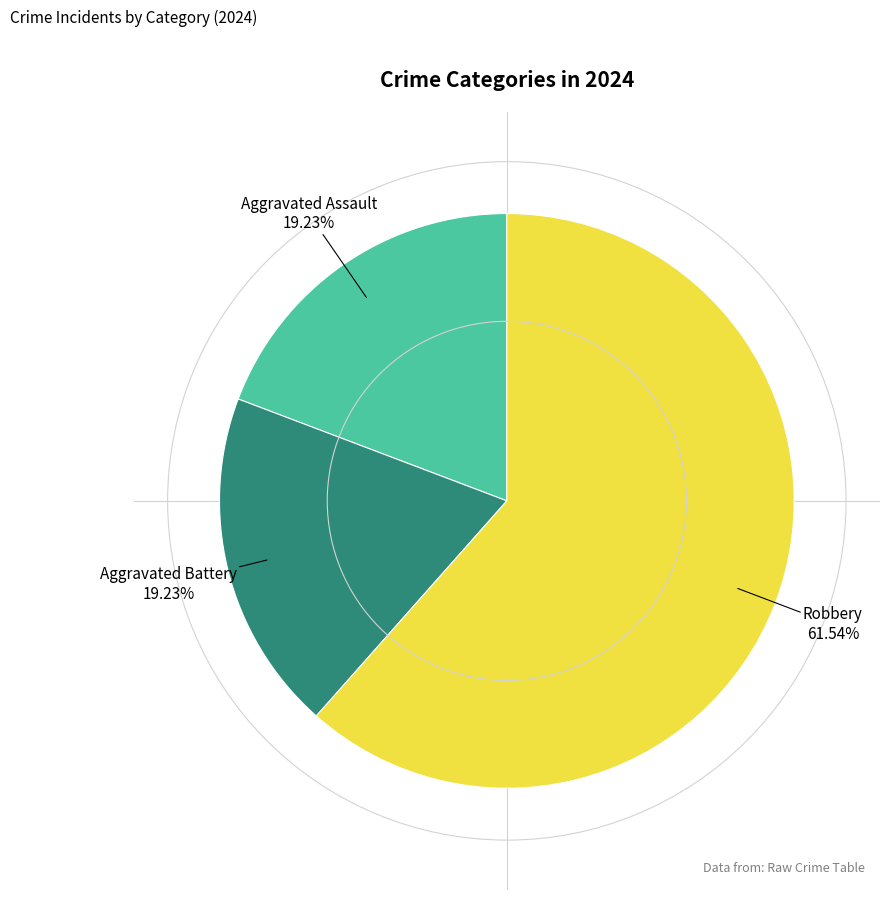

Is there a majority slice in this chart?

Yes